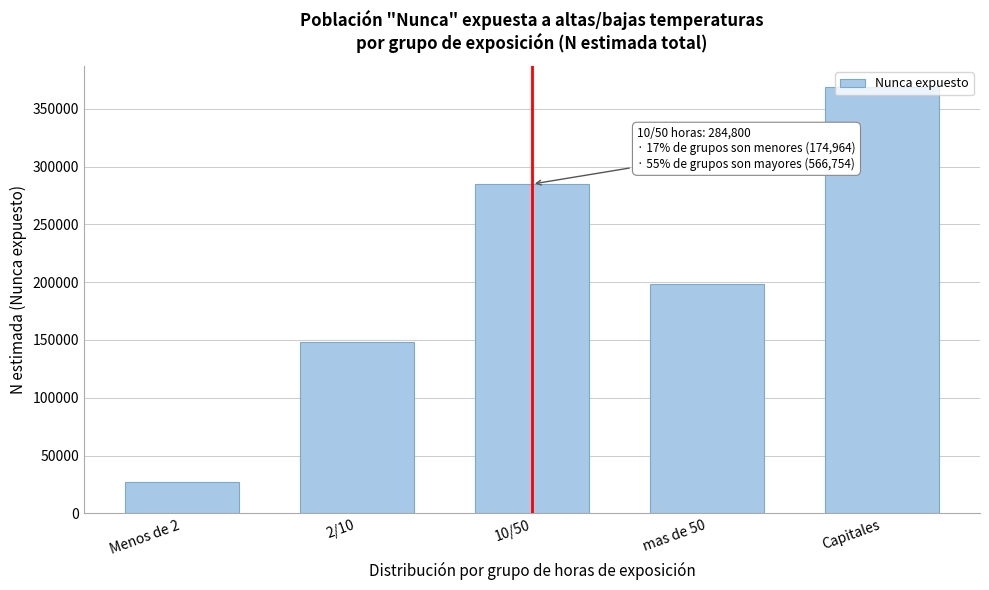

Rank the categories by value from highest to lowest.

Capitales, 10/50, mas de 50, 2/10, Menos de 2